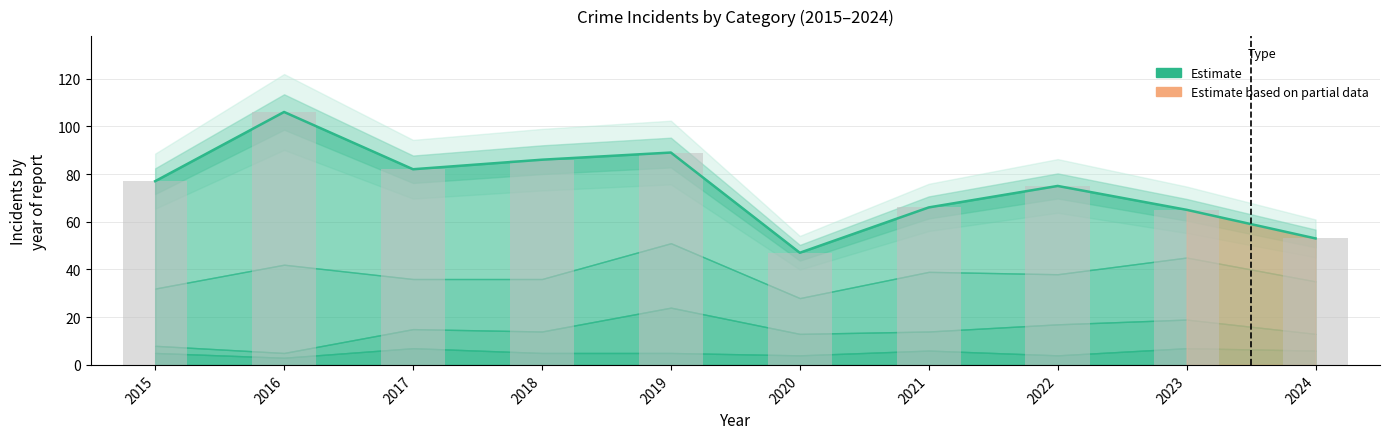

Rank the categories by value from highest to lowest.

2016, 2019, 2018, 2017, 2015, 2022, 2021, 2023, 2024, 2020